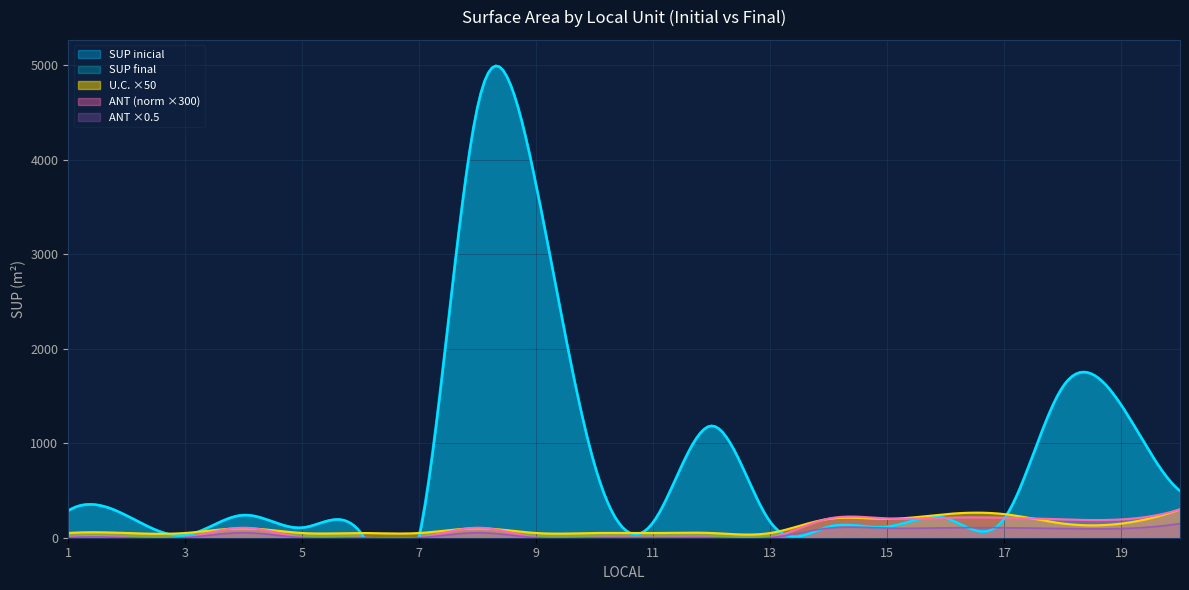

At which label does U_C_inicial reach its peak?

20